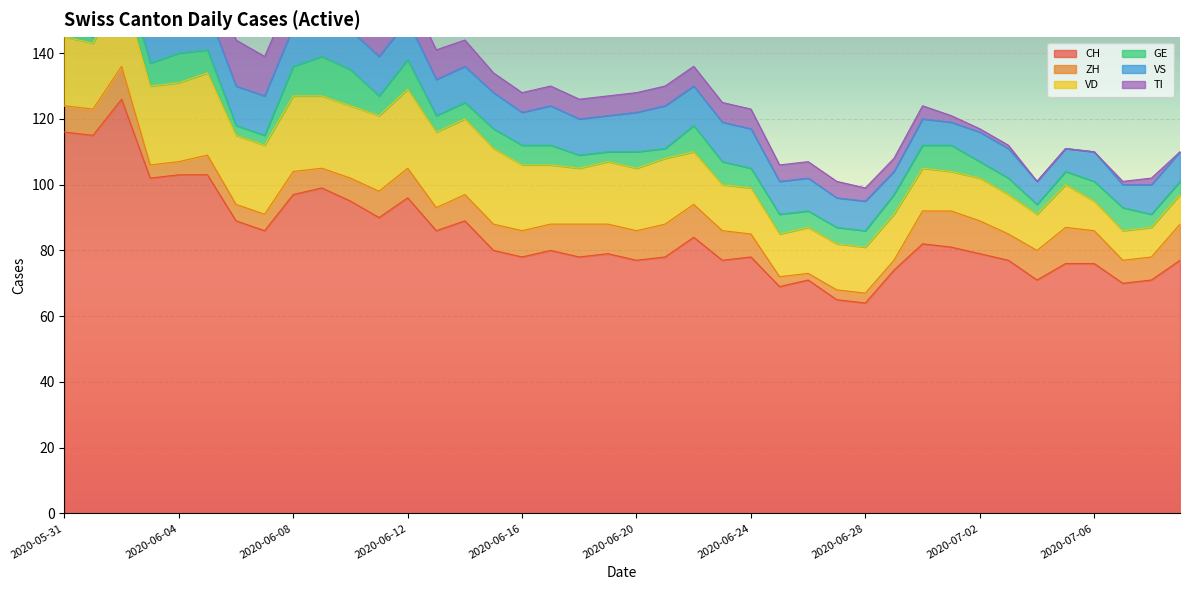

After their last crossing, which series has the higher values: VS or ZH?

ZH